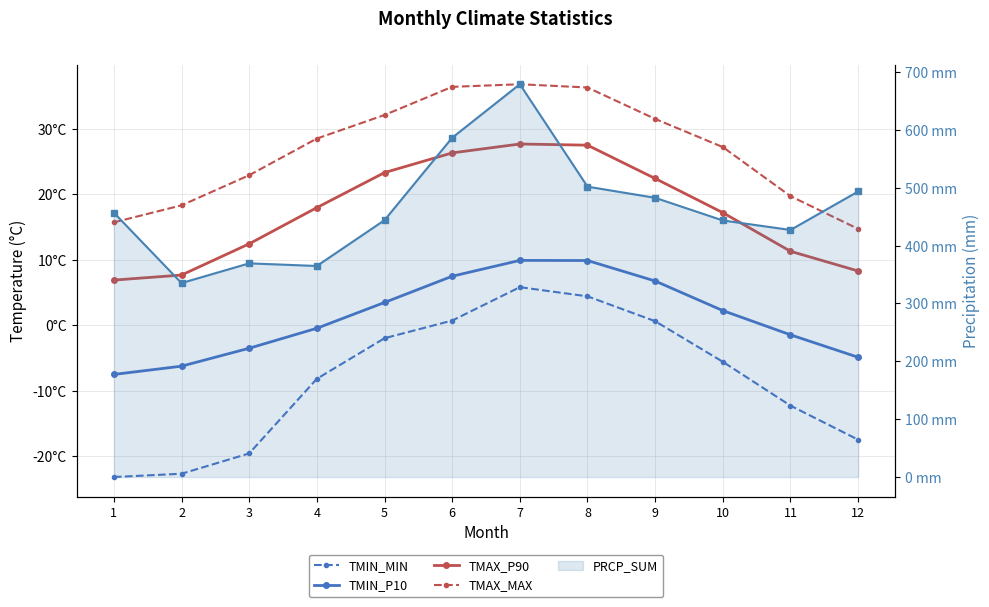

At which category does TMAX_P90 reach its first local peak?

7